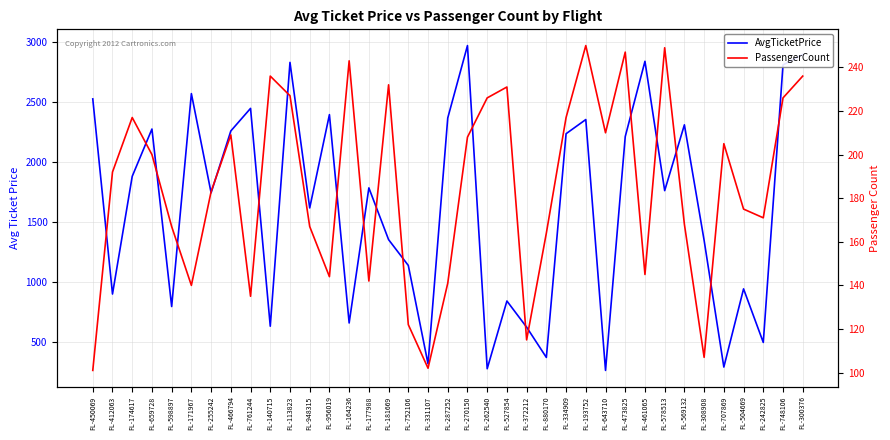

How many categories are shown in the chart?

37